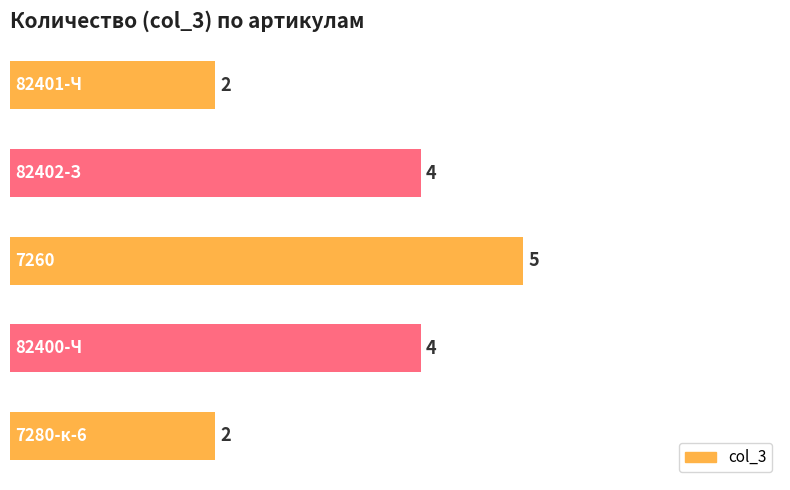

How many bars are there in total?

5